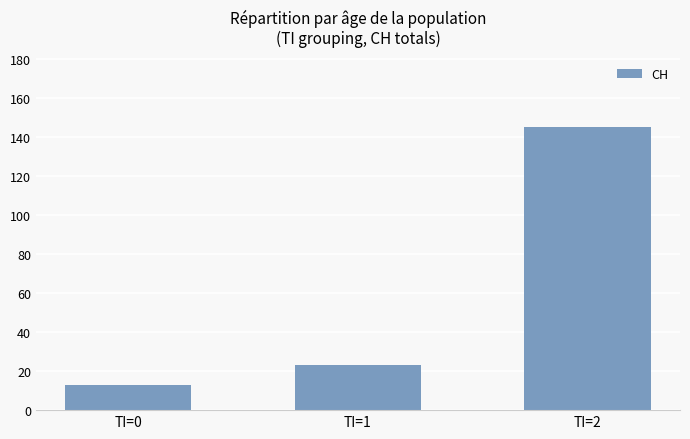

What is the ratio of the value at TI=0 to the value at TI=1?

0.6